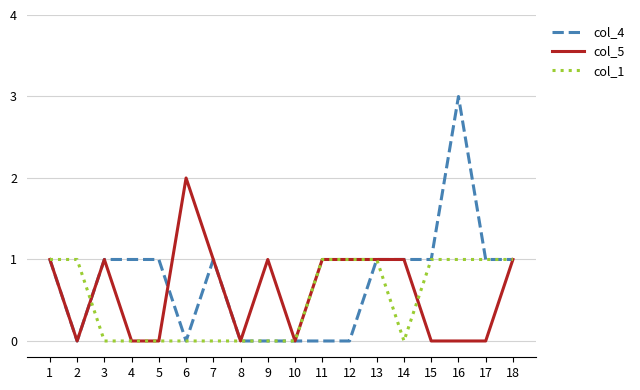

True or false: col_4 has more than 0 interior local peaks.

True